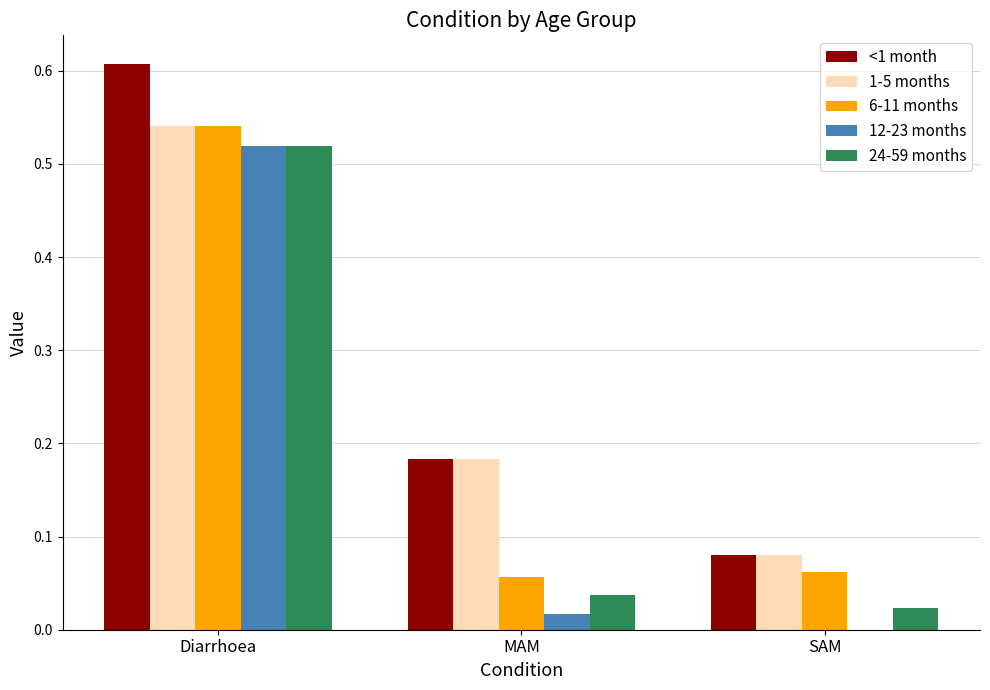

Between Diarrhoea and SAM, which series saw the biggest shift?

<1 month